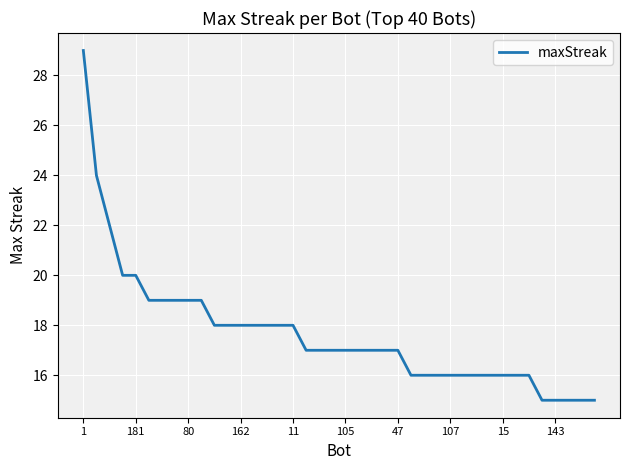

What is the maximum value shown in the chart?

29